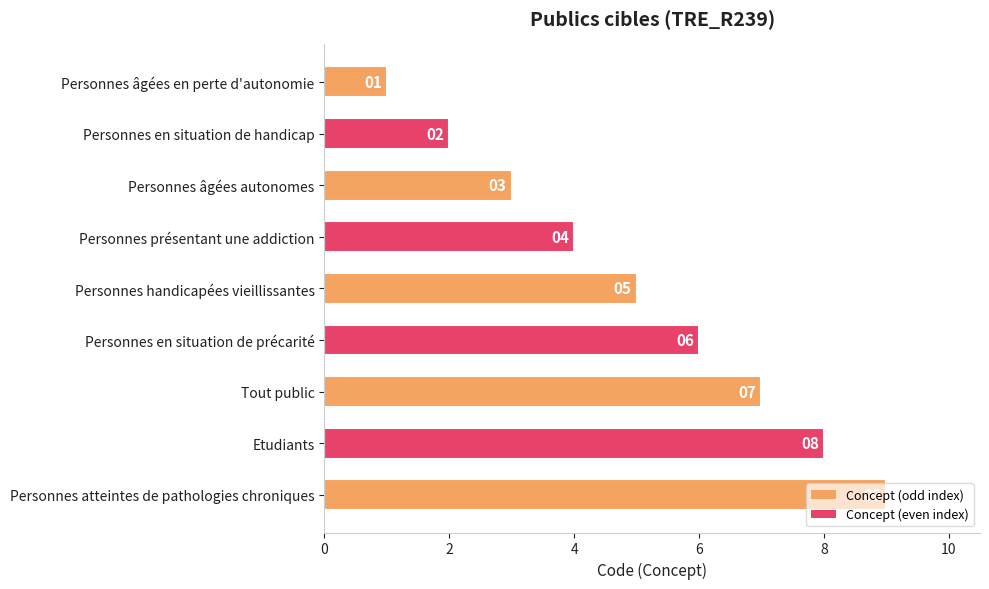

What is the change in value from Personnes âgées autonomes to Personnes handicapées vieillissantes?

+2